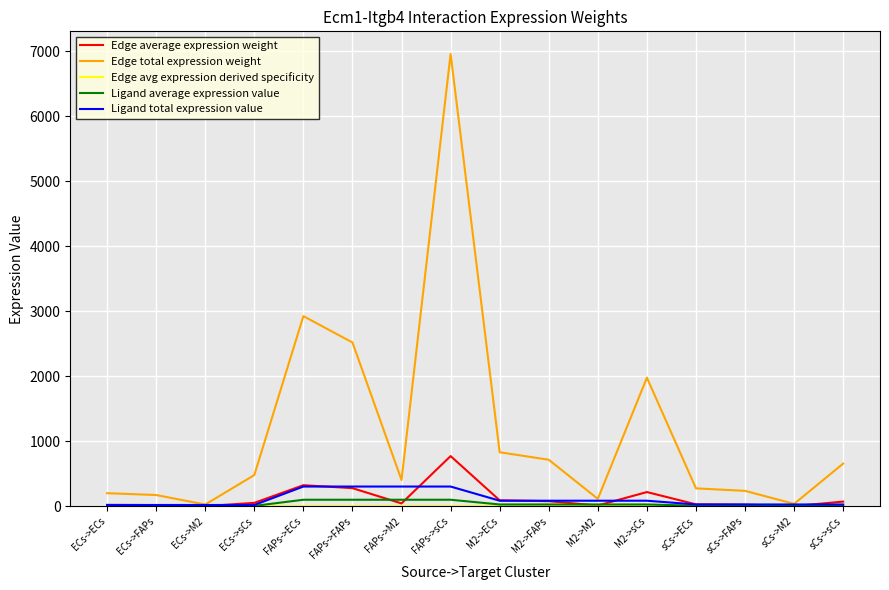

What is the maximum value shown in the chart?

6956.0